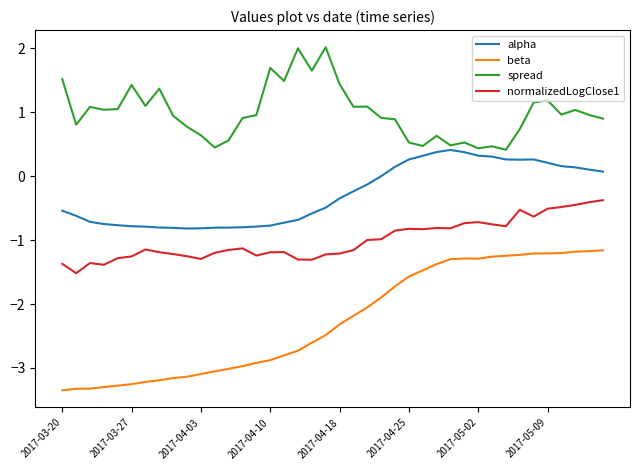

True or false: alpha and normalizedLogClose1 intersect in this chart.

False